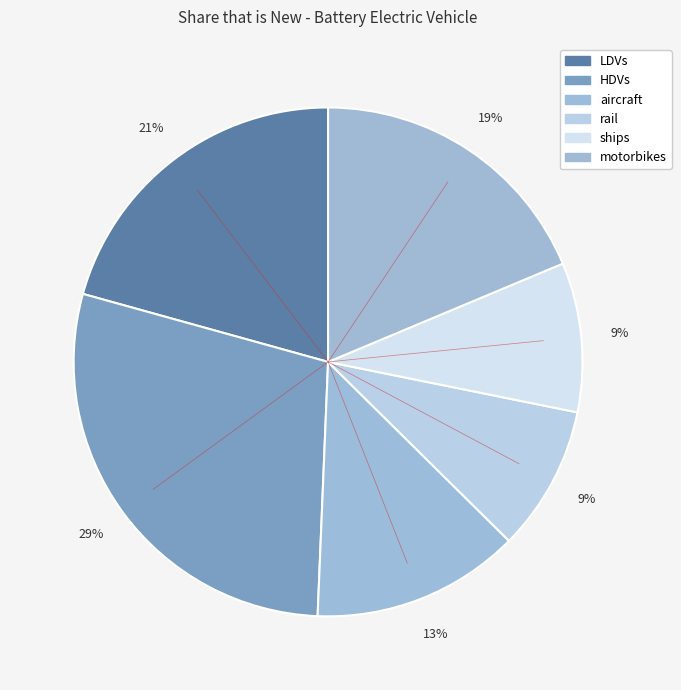

How many segments does this pie chart have?

6